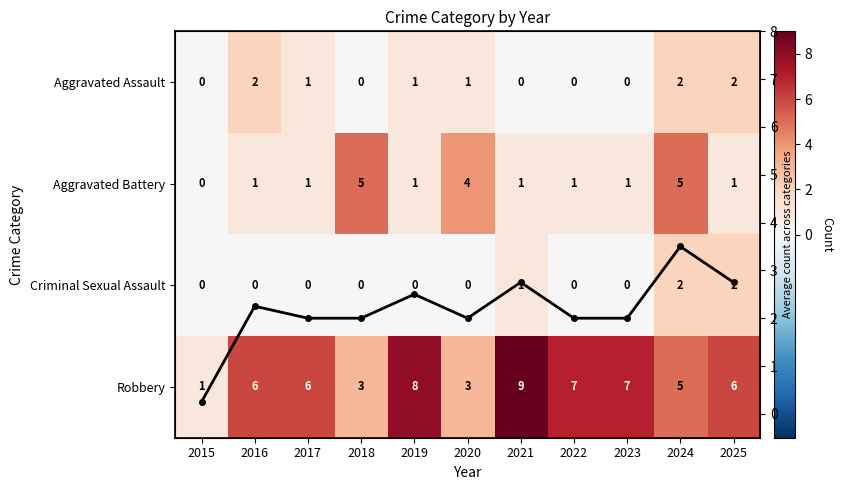

Count the number of categories in the chart.

11